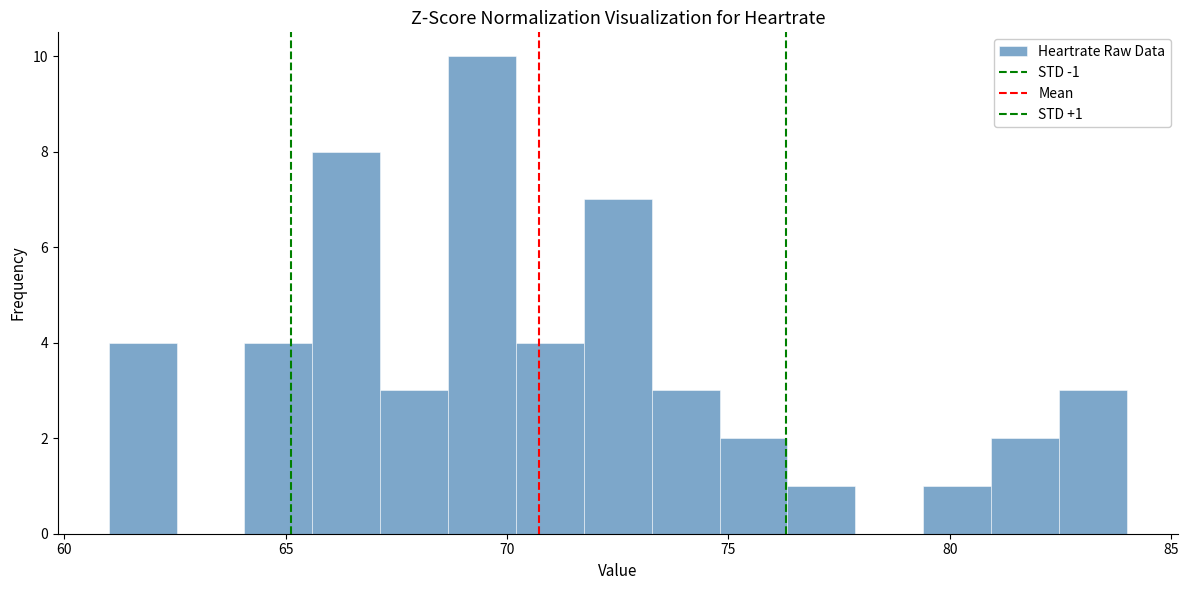

Around what value on the x-axis is the tallest bar? Give the approximate position of its centre, as read against the axis.

69.5